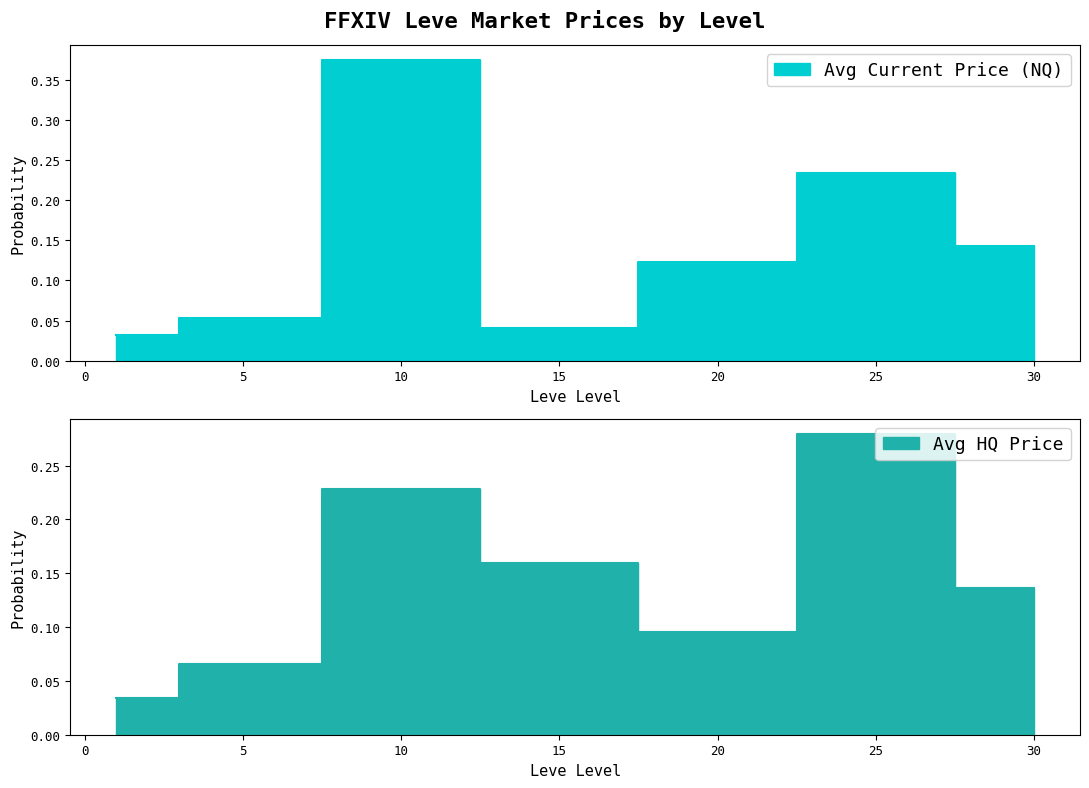

How many lines are shown in the chart?

2